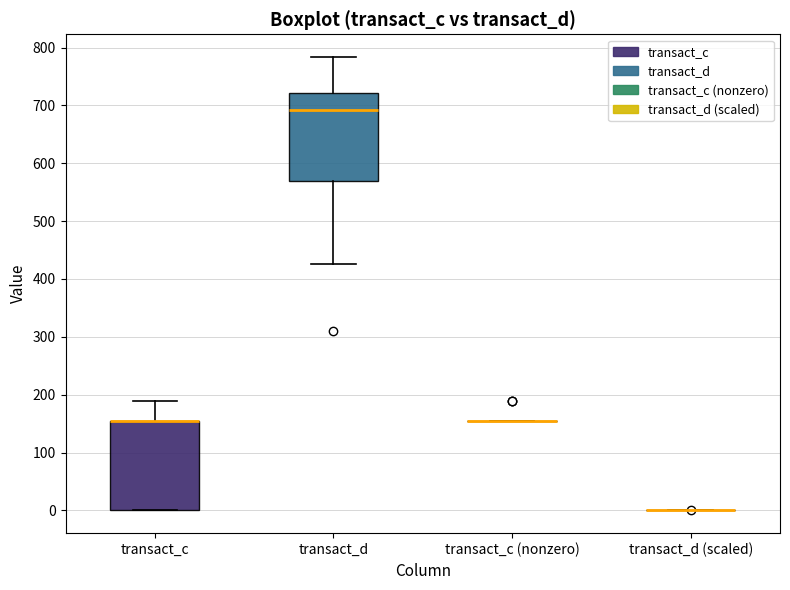

Reading left to right, transcribe this box plot: for each box, give where its median line is, the range the box spans, and where its two whiskers end, as read against the y-axis. The values are not printed on the chart, so give them approximately, as read against the axis.

transact_c: median 150 (drawn on the box's upper edge), box 0 to 150, whiskers 0 to 190
transact_d: median 690, box 570 to 720, whiskers 430 to 780
transact_c (nonzero): box collapsed to a line at 150, whiskers 150 to 150
transact_d (scaled): box collapsed to a line at 0, whiskers 0 to 0